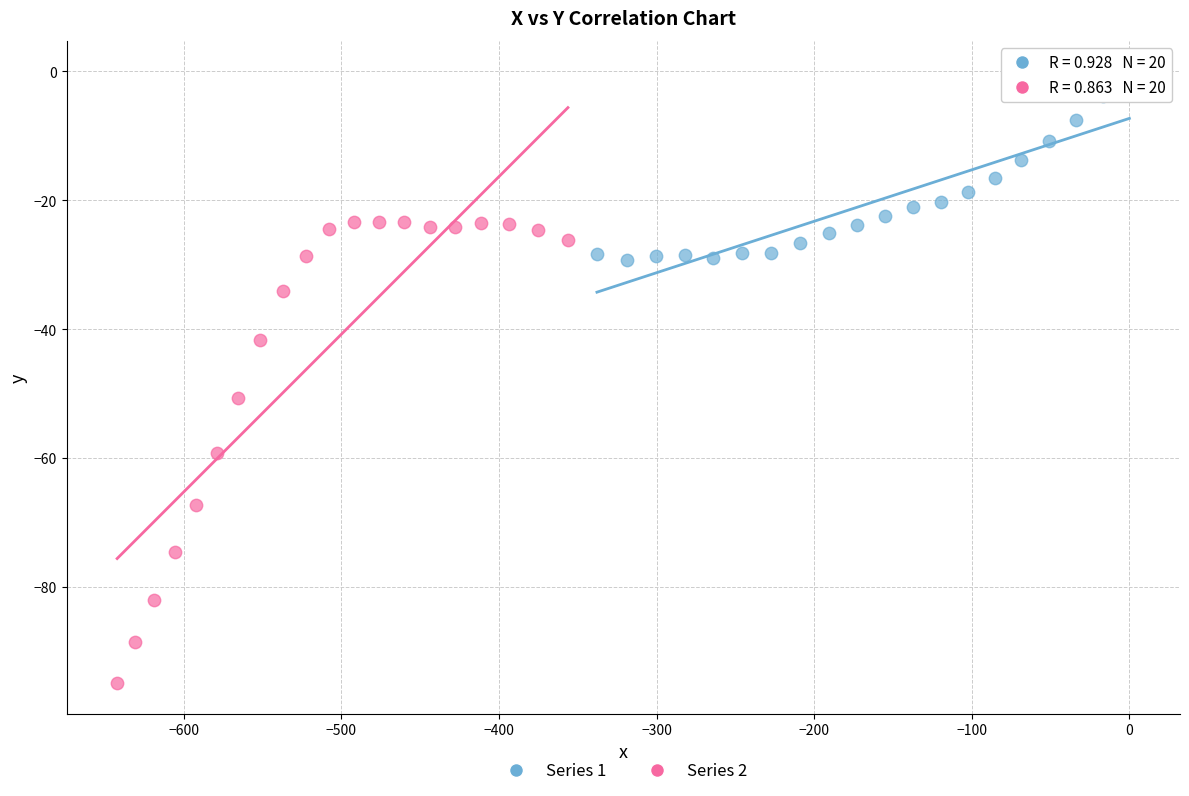

Which series contains the highest Y value?

Series 1